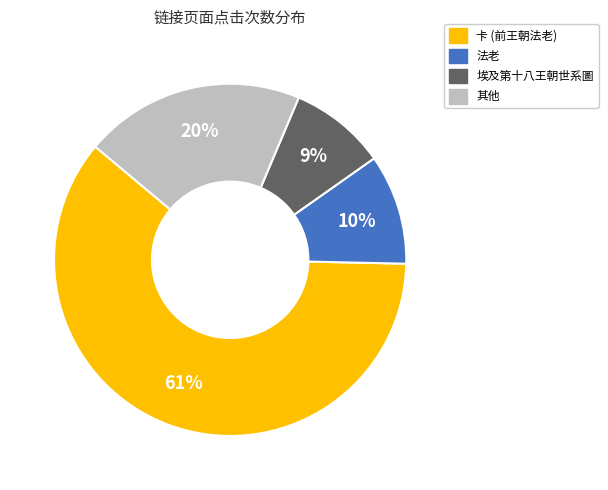

Count the number of slices in the pie.

4